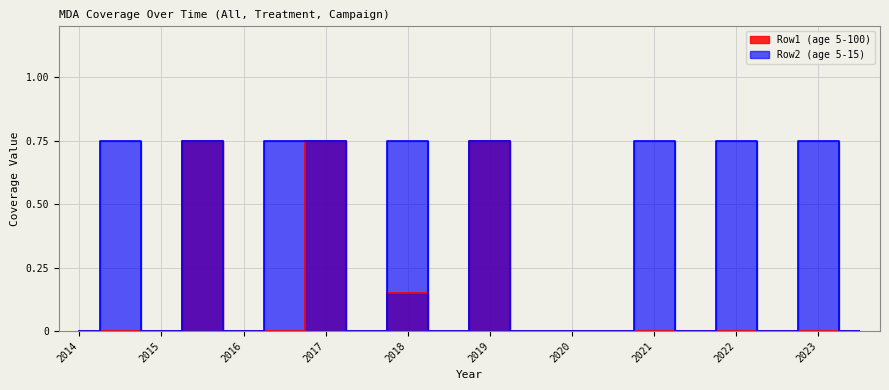

How many interior local valleys does the Row1 (age 5-100) series have?

2